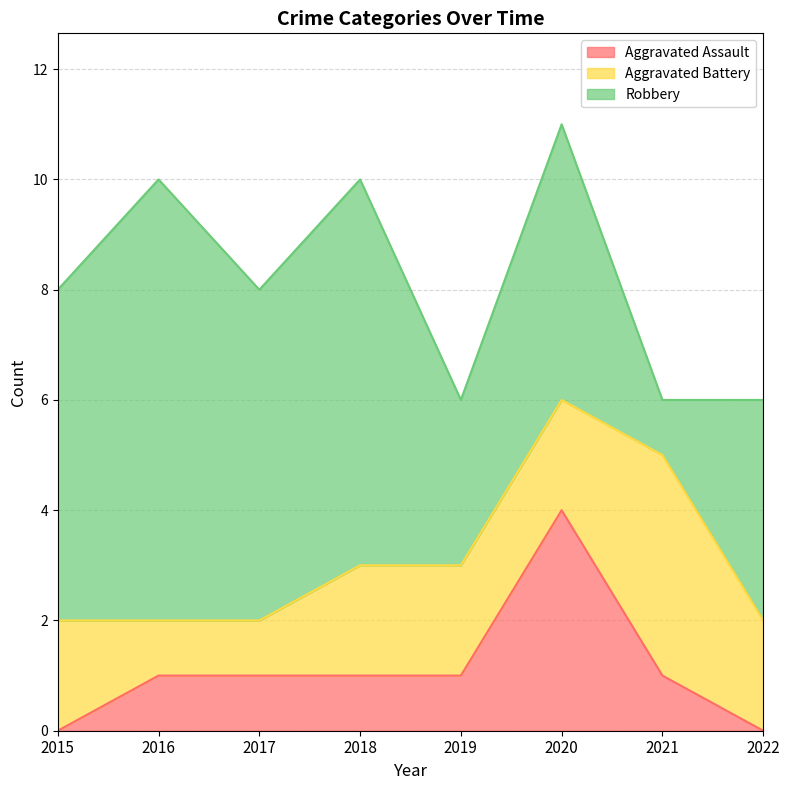

True or false: Robbery and Aggravated Battery cross at least once.

True